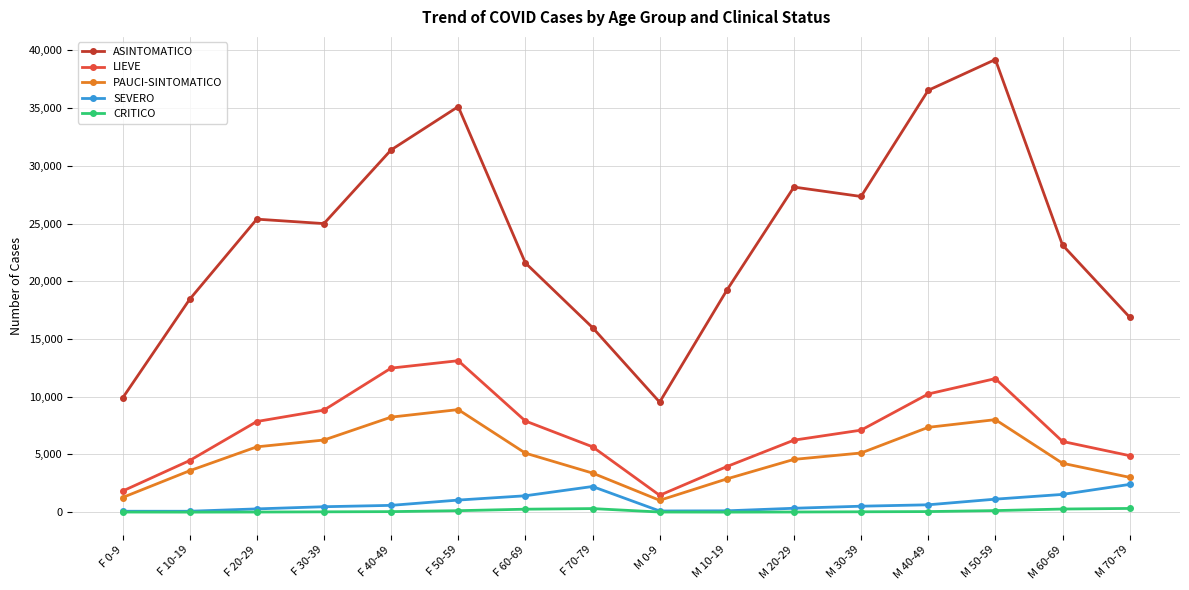

Which category has the highest value across all series?

M 50-59